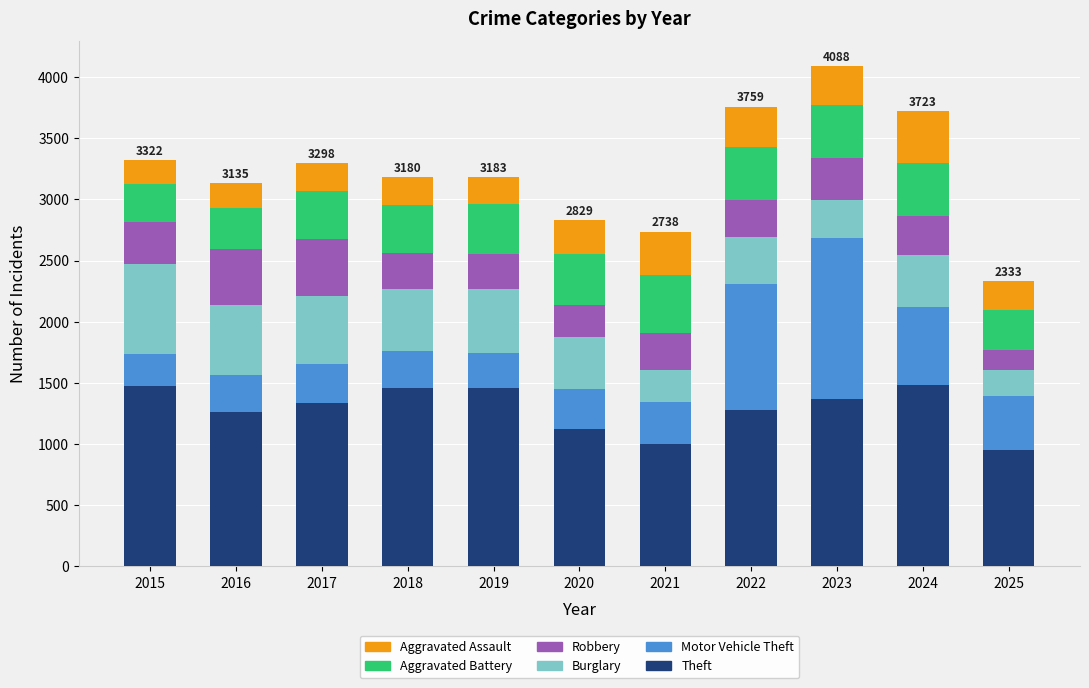

What is the total value across all series at 2018?

3180